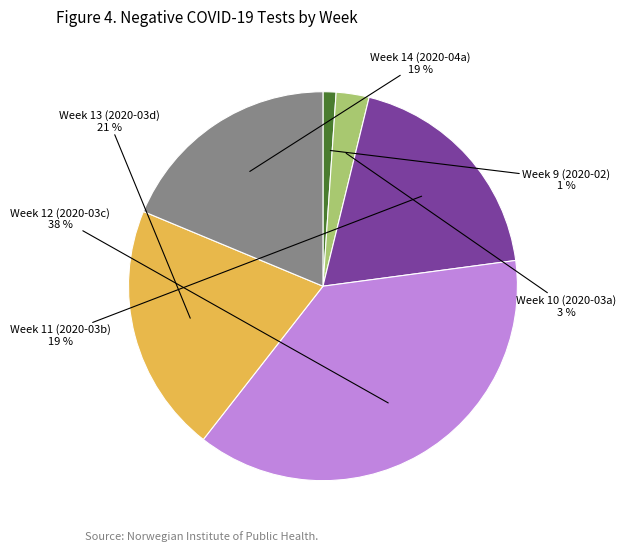

Is there any slice that represents more than half of the pie?

No